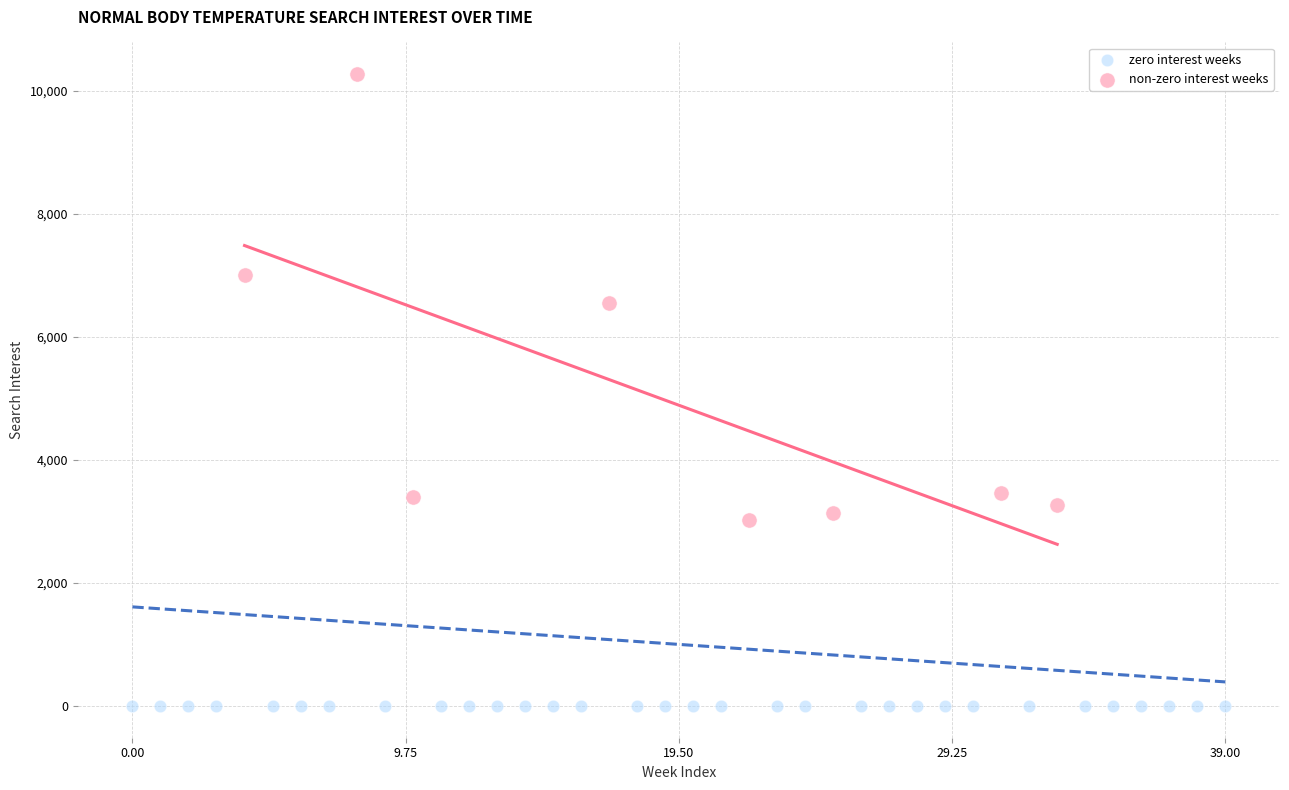

Which series reaches the minimum Y coordinate?

zero interest weeks